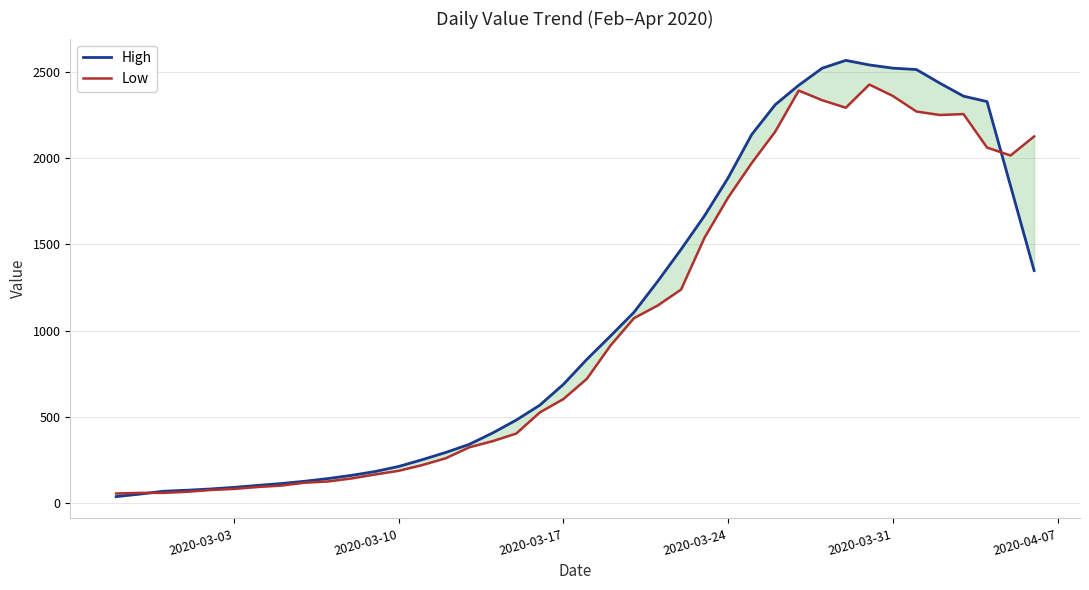

What is the value of the Low point at the 33rd from the left?

2427.0